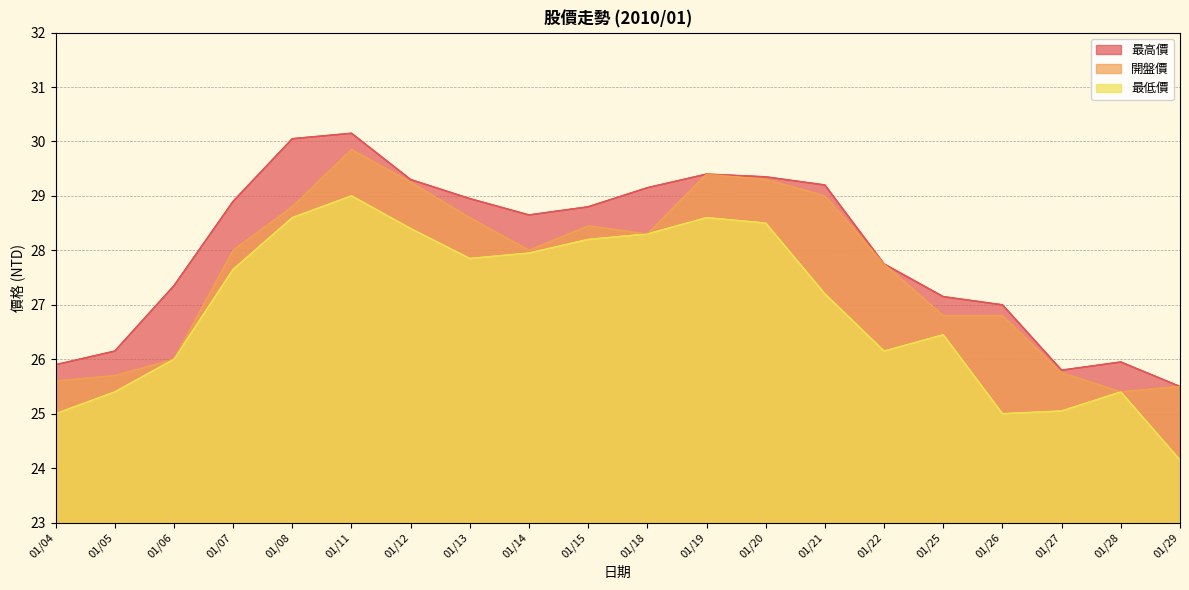

Where is the first local minimum for 最高價?

01/14